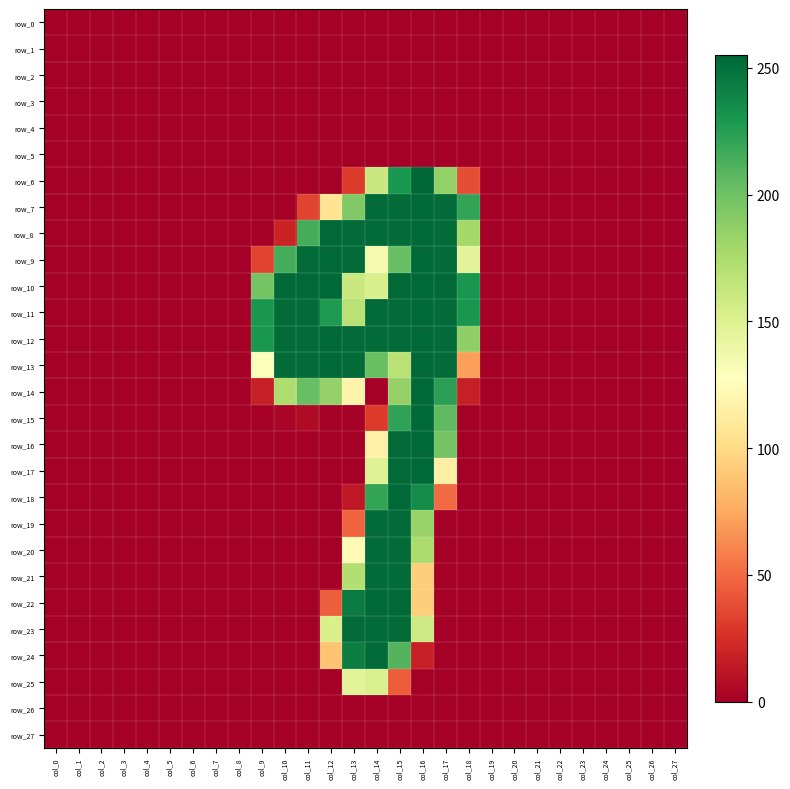

Is it true that row_20 equals 103 at col_11?

False